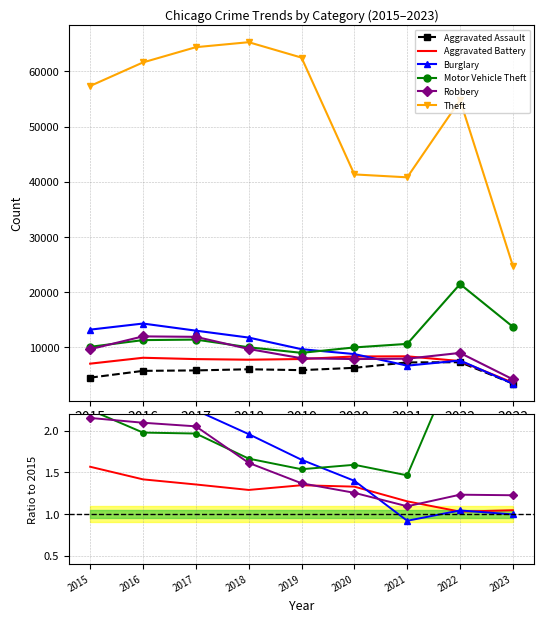

What is the value of the Aggravated Battery point at the 4th from the left?

7734